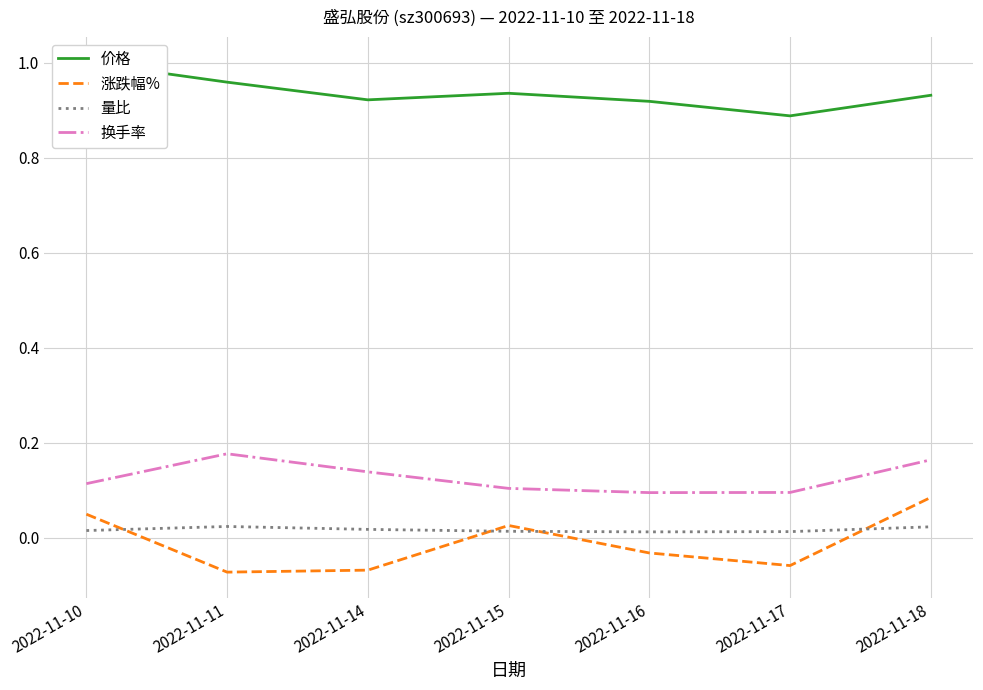

What is the difference between the second highest and minimum values in the 价格 series?

0.1